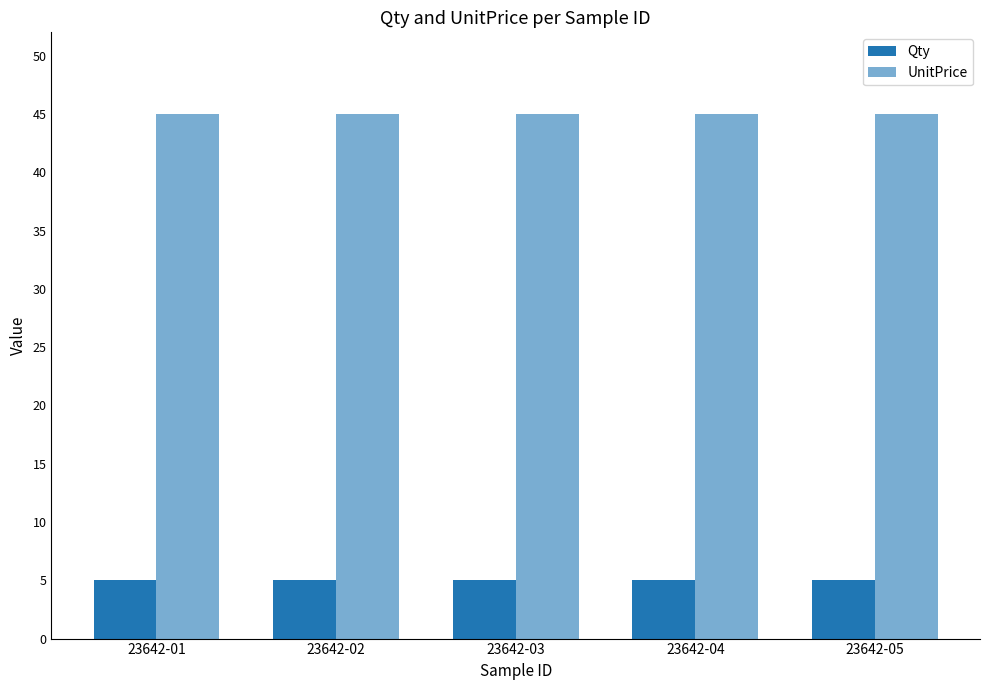

Rank the series by their maximum value, from lowest to highest.

Qty, UnitPrice